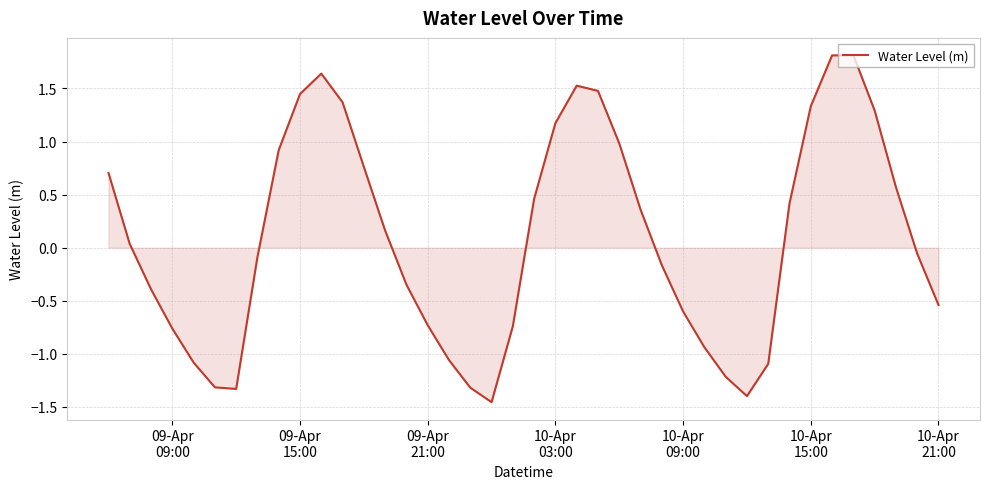

How many positive values are there?

20